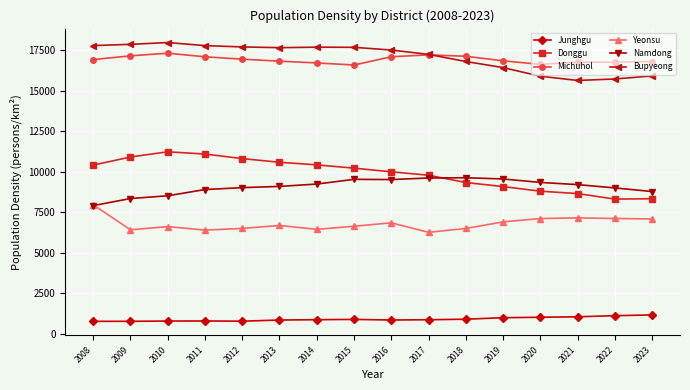

In Junghgu, how many points are higher than both neighbors (excluding endpoints)?

2